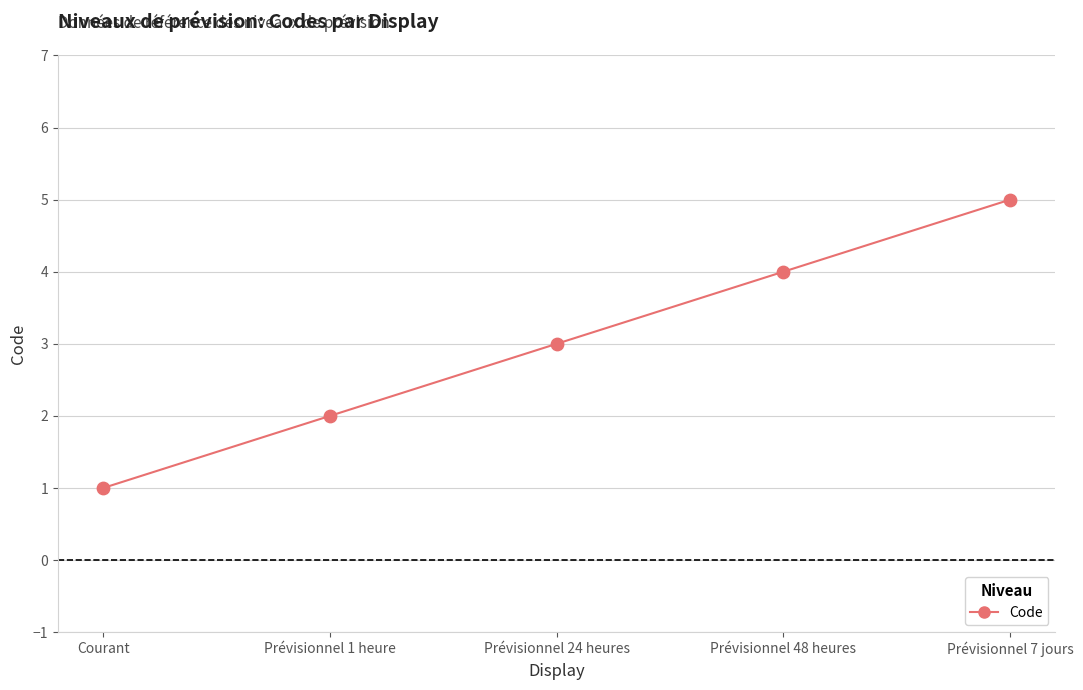

Approximately how many times larger is the value at Prévisionnel 24 heures compared to Courant?

3.0